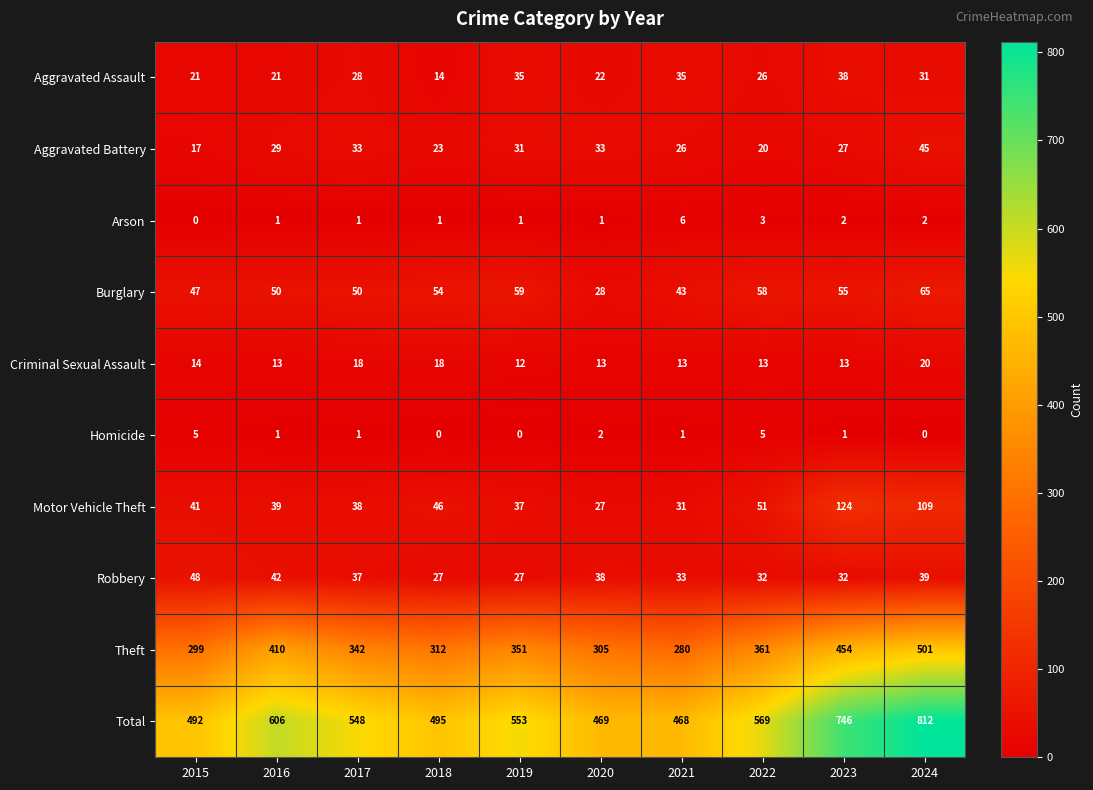

Is it true that Theft equals 305 at 2020?

True